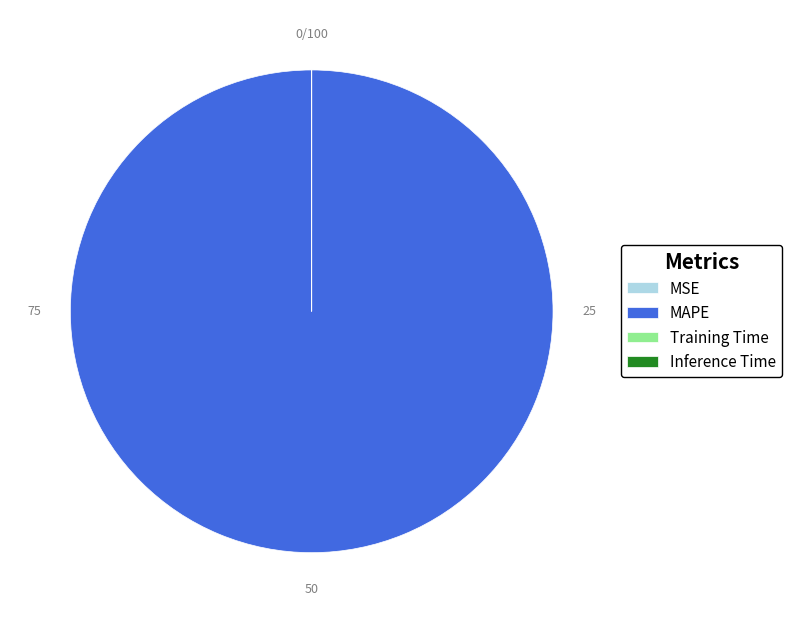

Does any single category account for the majority?

Yes